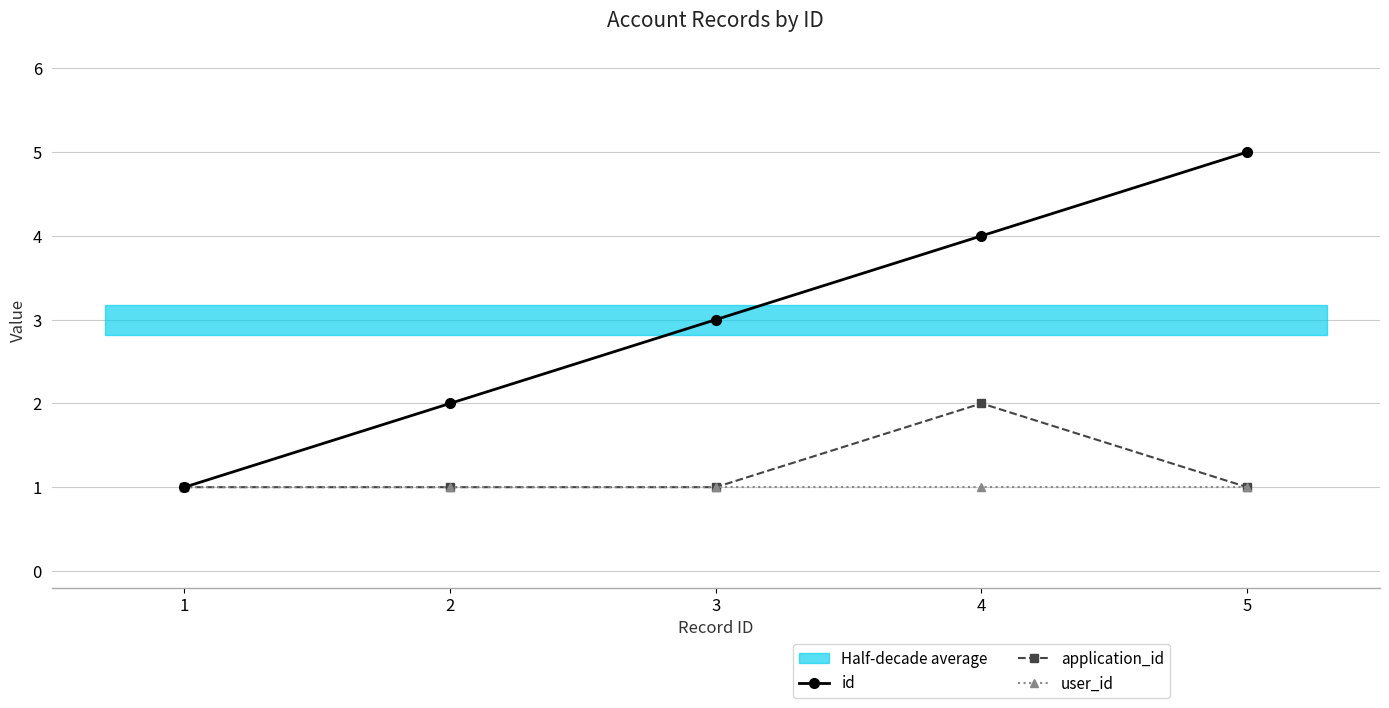

What is the value of the user_id point at the 1st from the left?

1